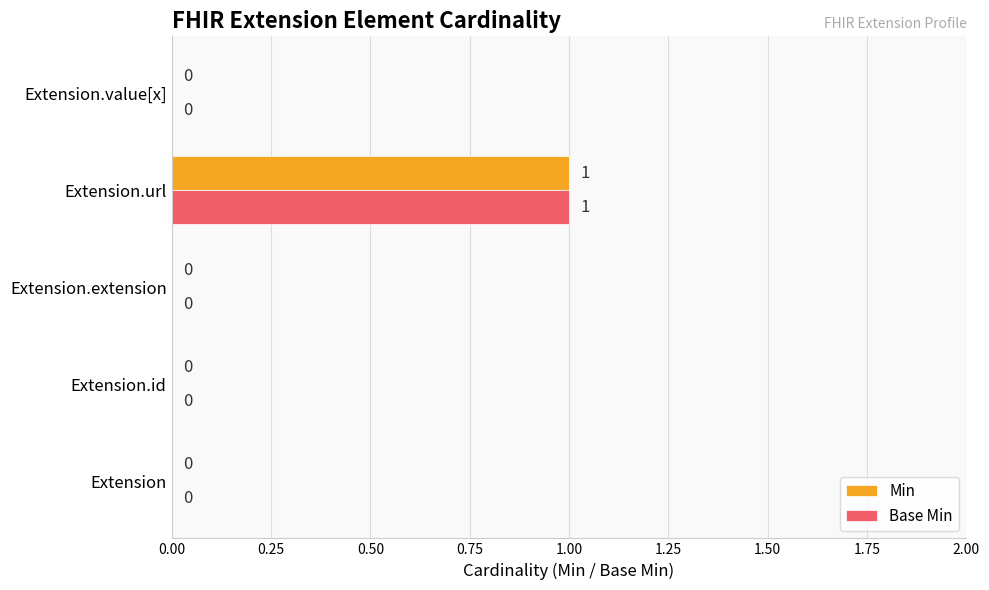

Is it true that Base Min equals 0 at Extension.id?

True